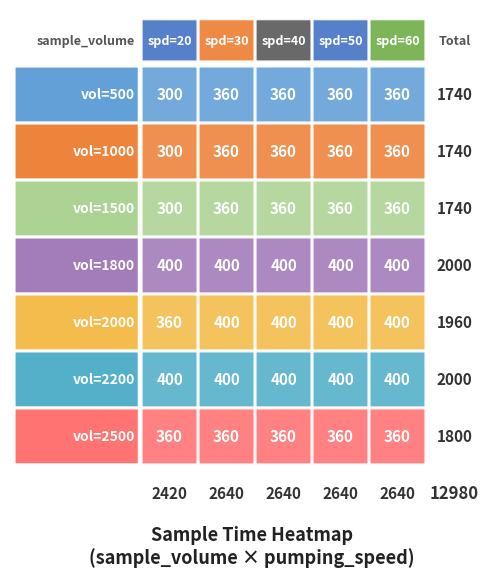

Which series has the largest total across all categories?

1800